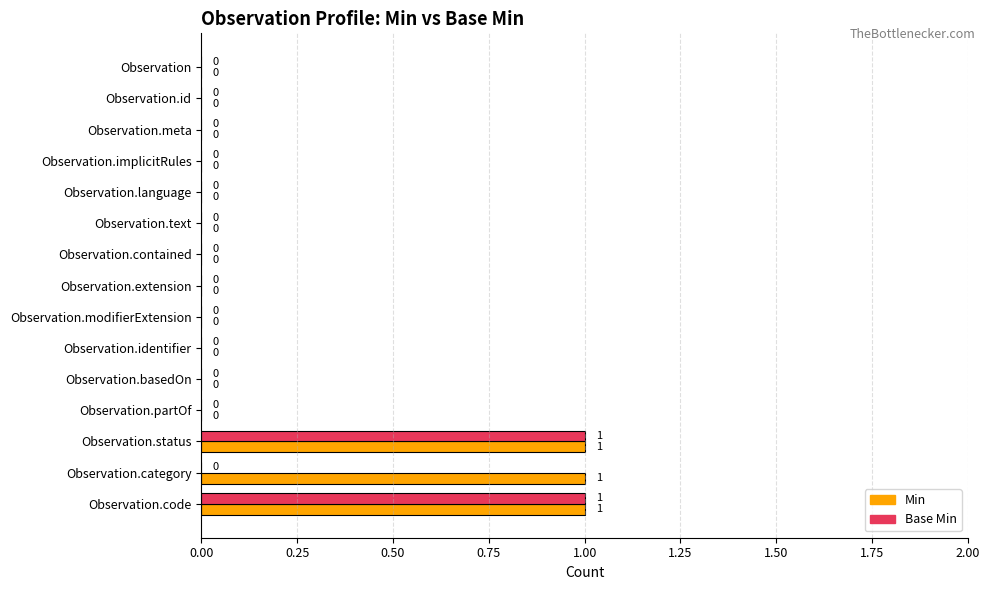

Which series has the largest total across all categories?

Min